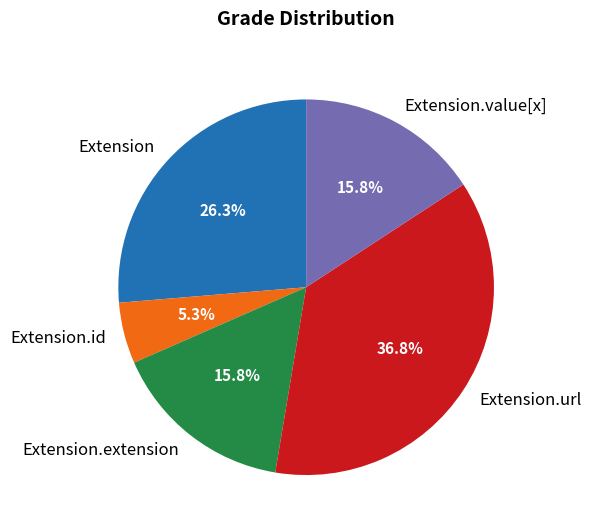

True or false: Extension accounts for 8% of the total.

False